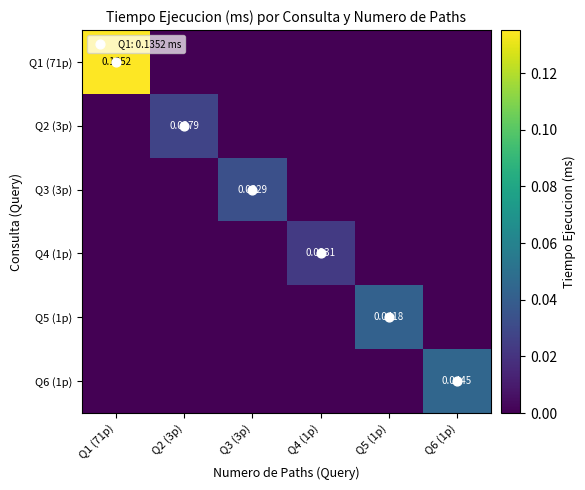

How many categories are shown in the chart?

6